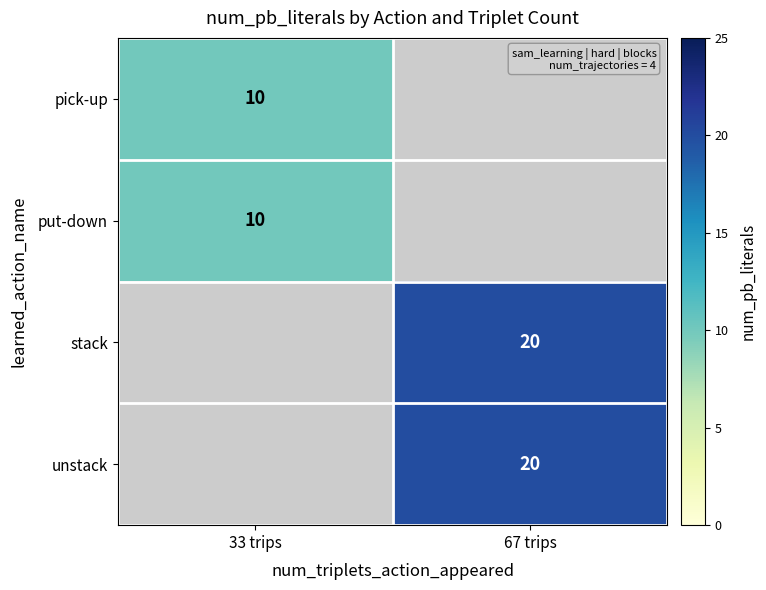

Is it true that pick-up equals 10 at 33 trips?

True